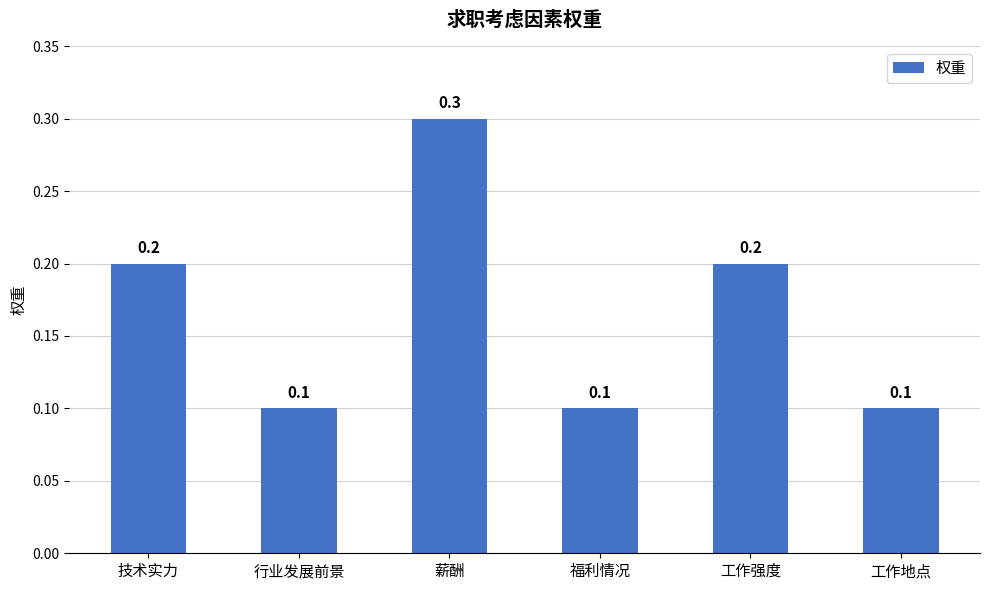

What is the average value?

0.2